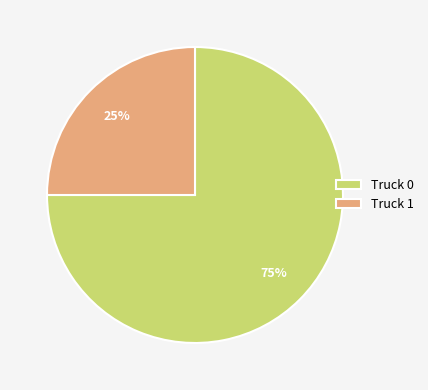

To the nearest percent, what is the difference between the largest and smallest slice percentages?

50%